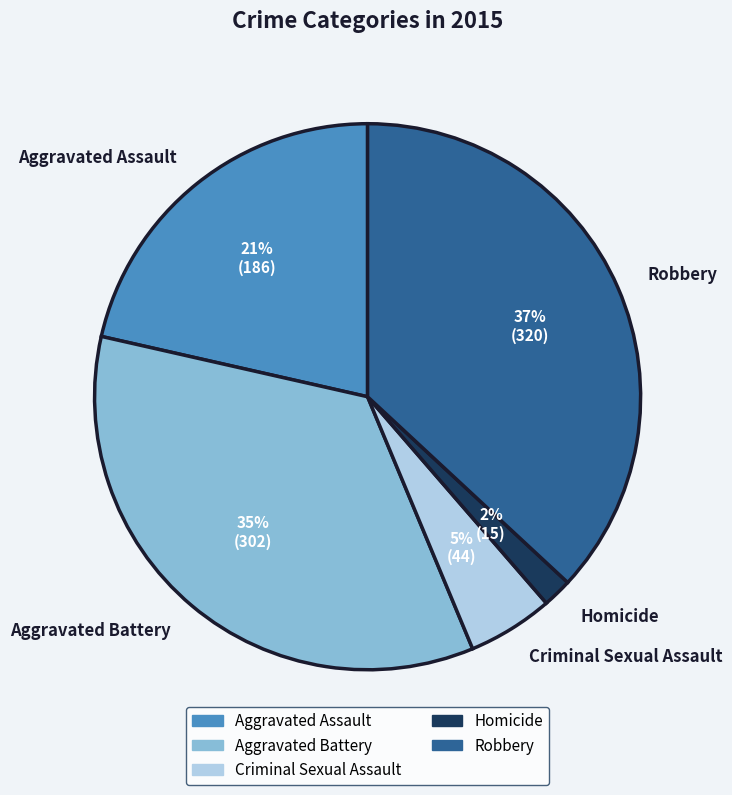

To the nearest percent, what is the combined percentage of Aggravated Assault and Aggravated Battery?

56%